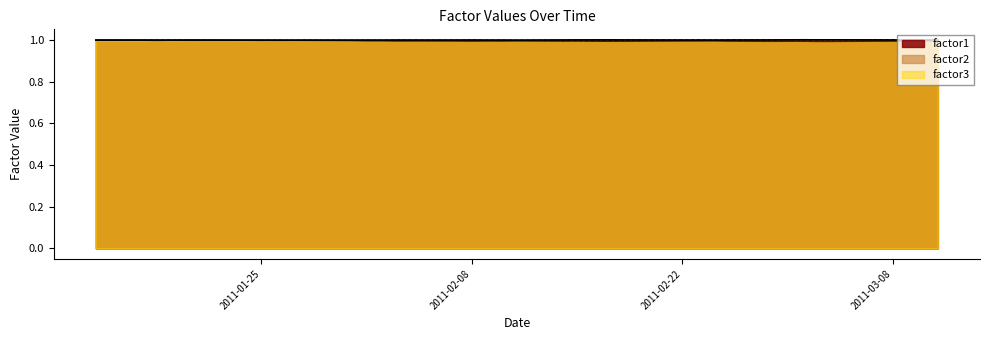

Which category has the highest value across all series?

2011-03-01